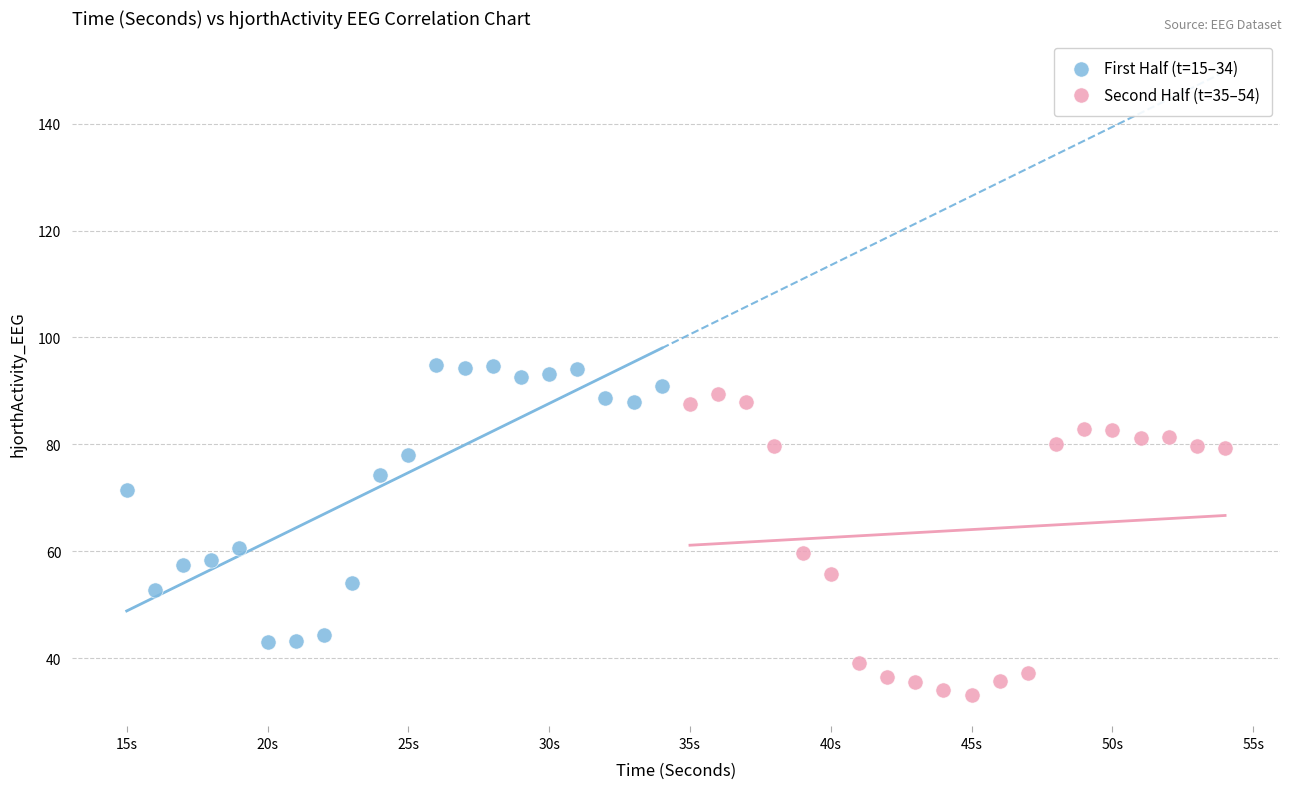

Which series contains the highest Y value?

First Half (t=15–34)